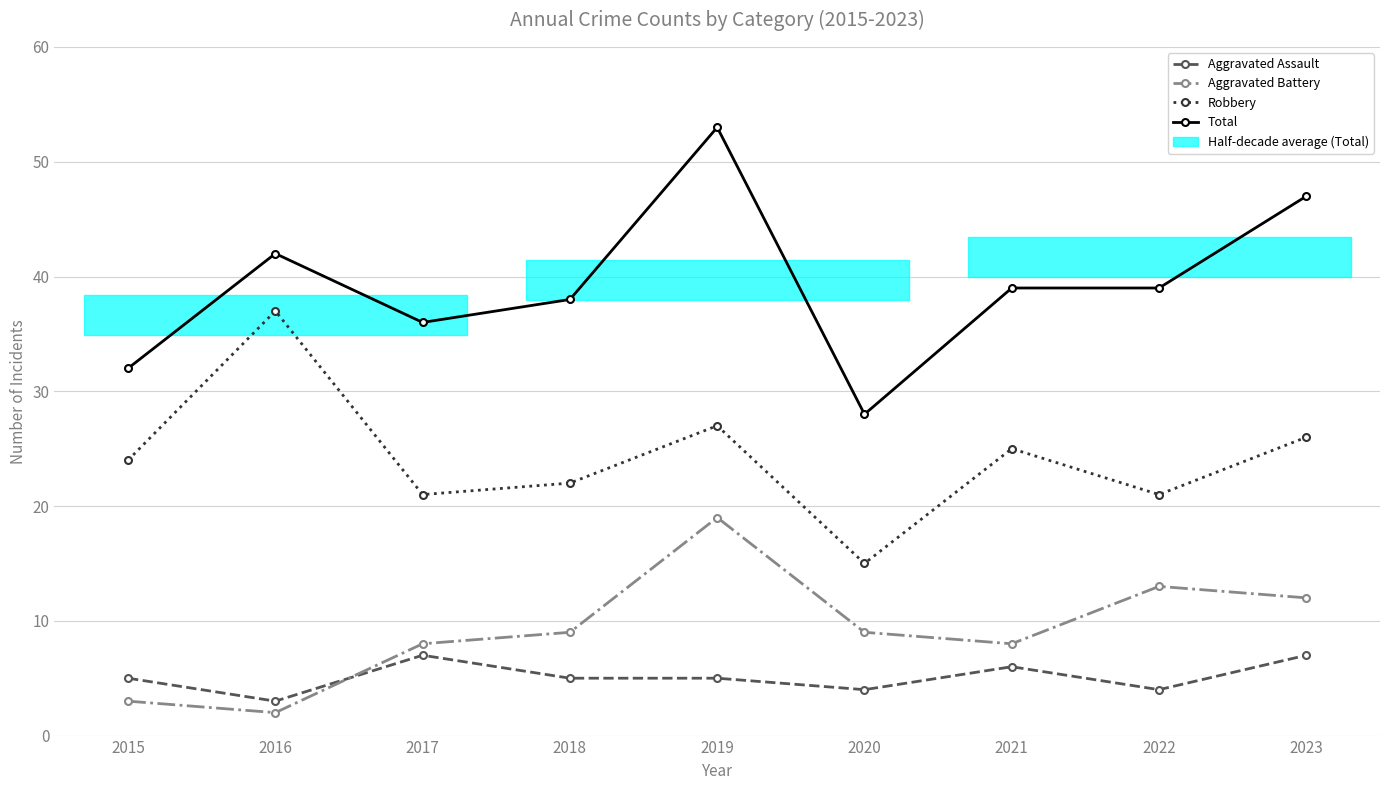

What is the average value of the Aggravated Battery series?

9